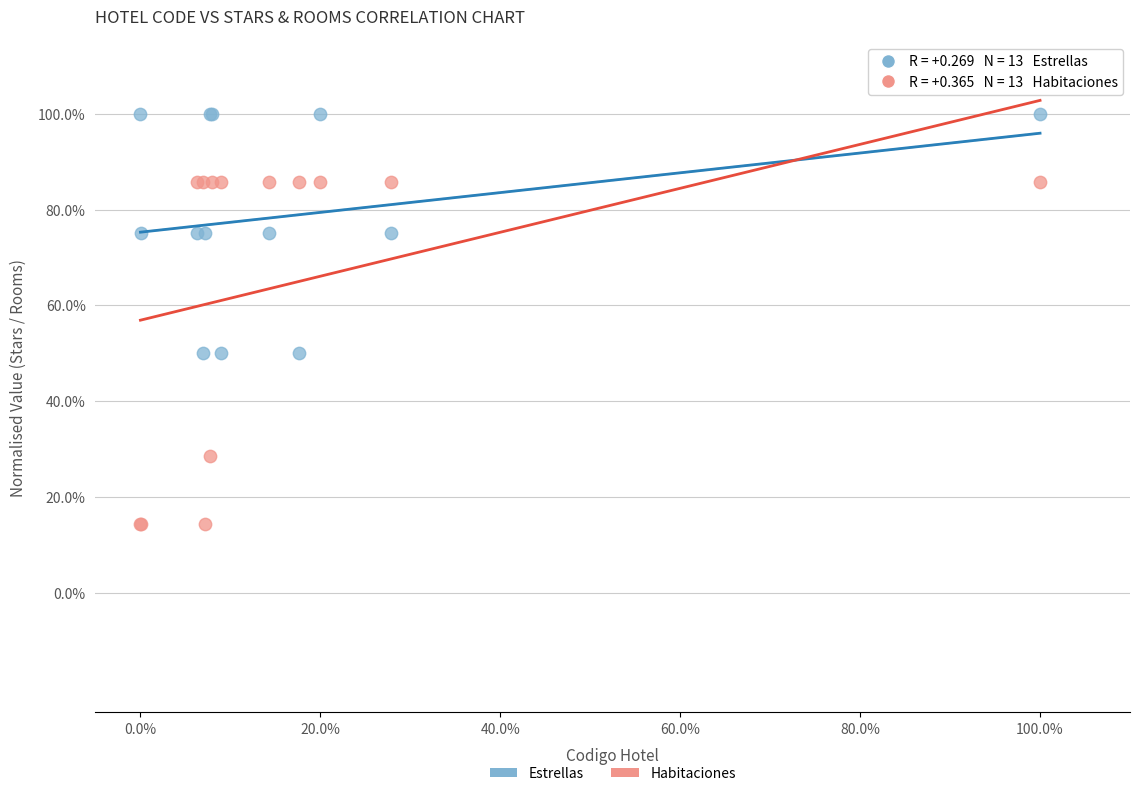

Which series contains the highest Y value?

Estrellas